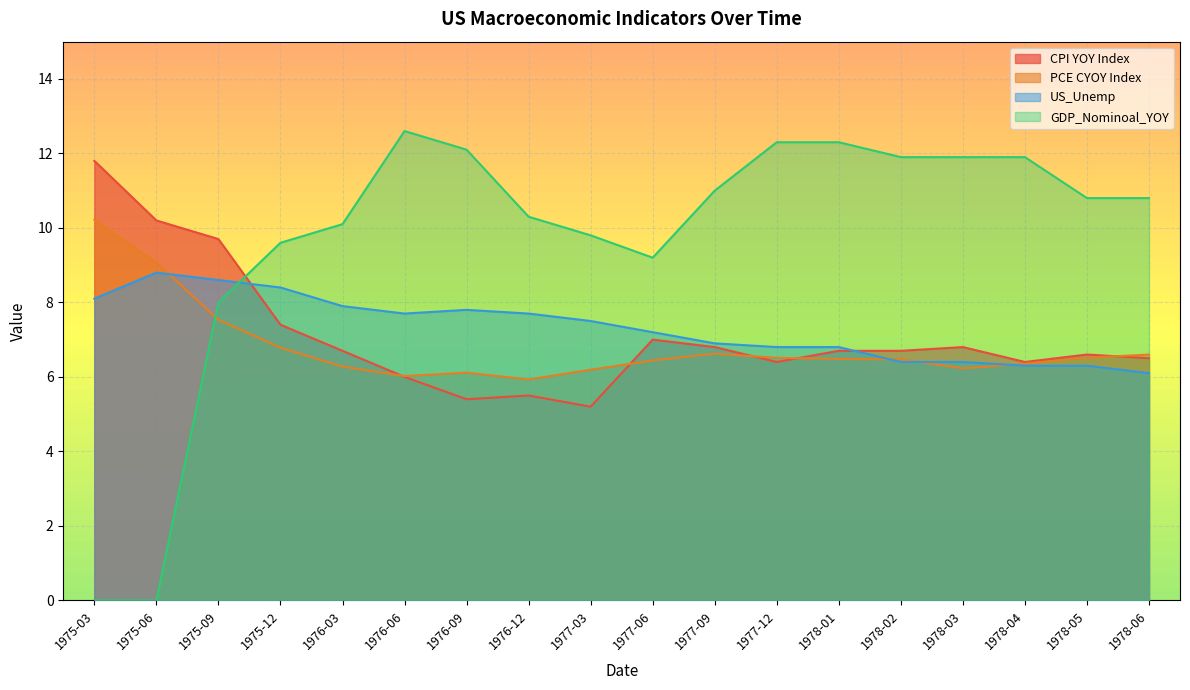

At 1976-09, list the series in order from smallest to largest.

CPI YOY Index, PCE CYOY Index, US_Unemp, GDP_Nominoal_YOY